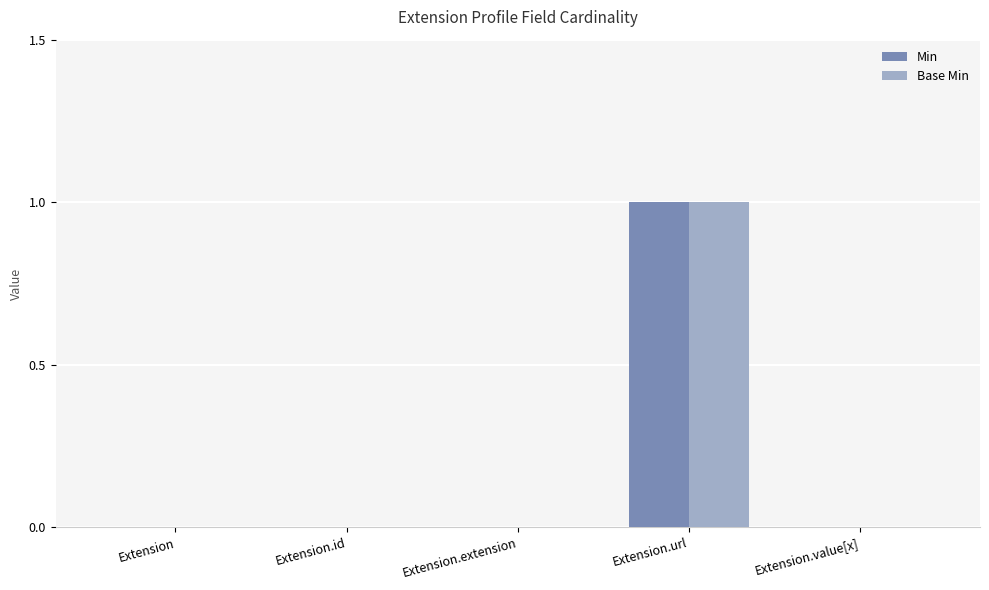

At which category is the sum across all series the highest?

Extension.url